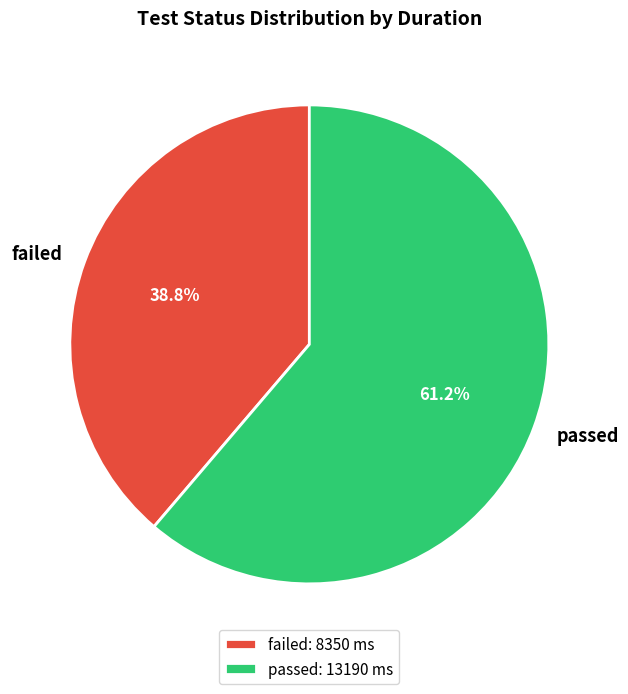

Combined, do failed and passed account for over 50%?

Yes